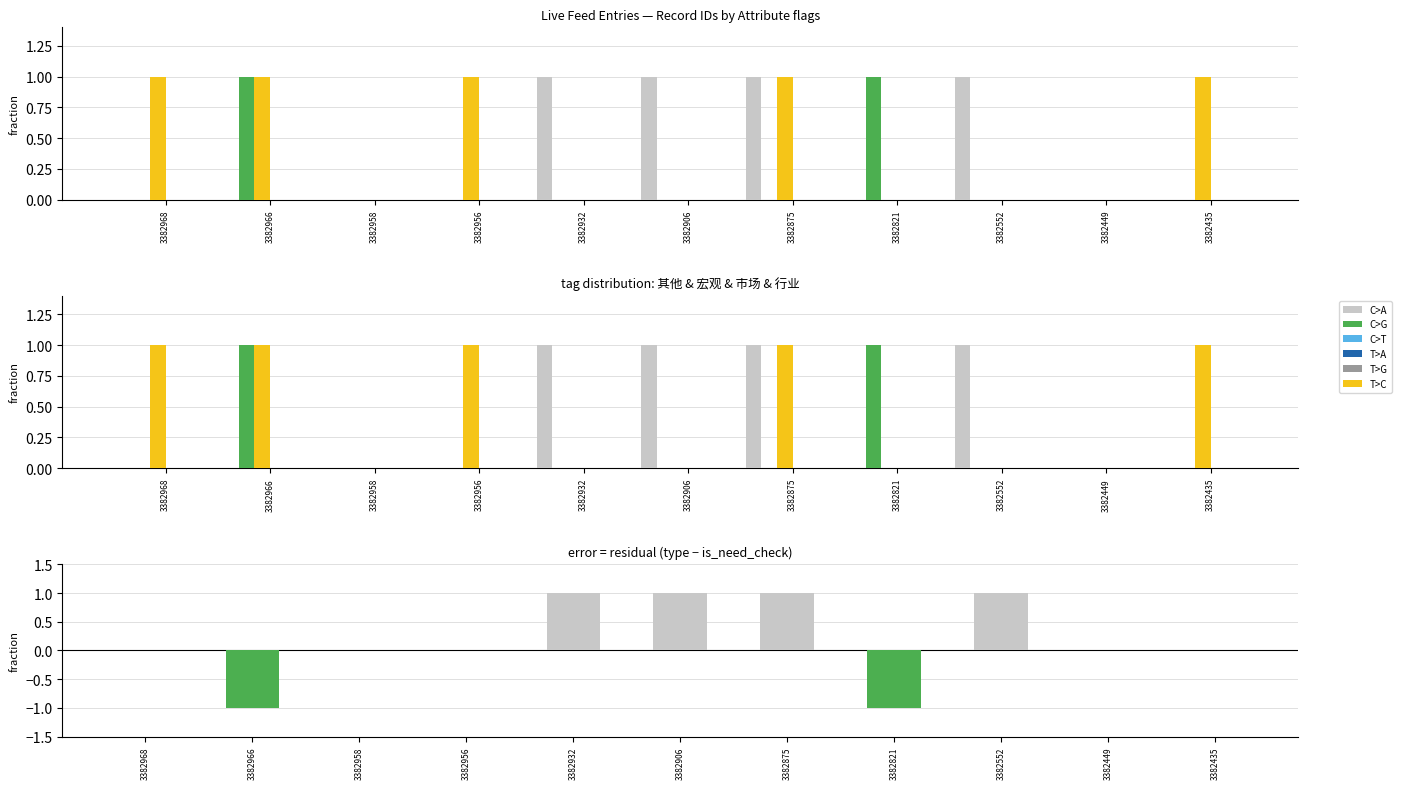

Does the chart contain any negative values?

No